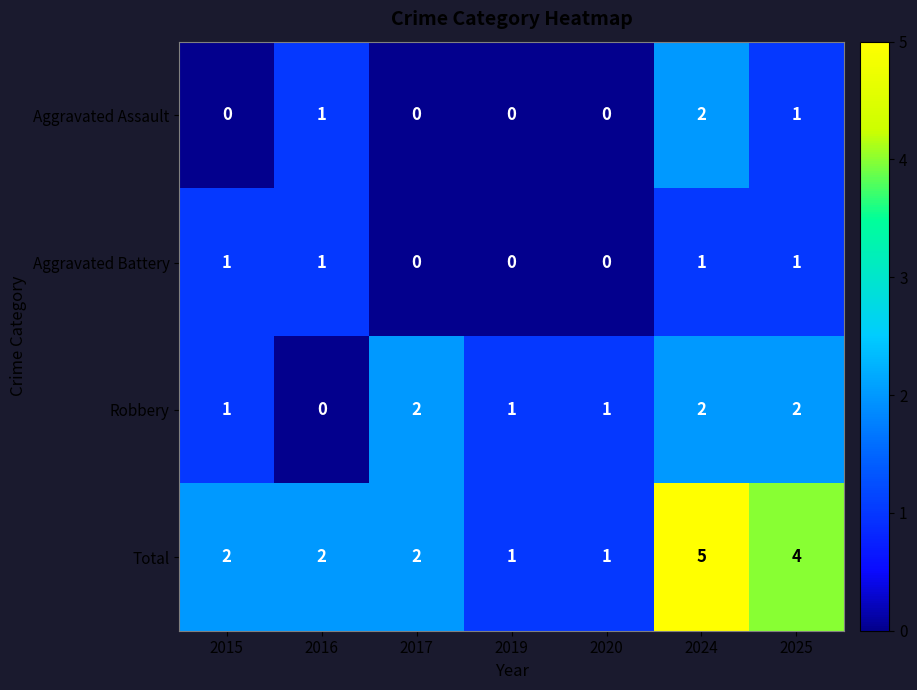

How many Aggravated Assault values are between 0 and 1?

6